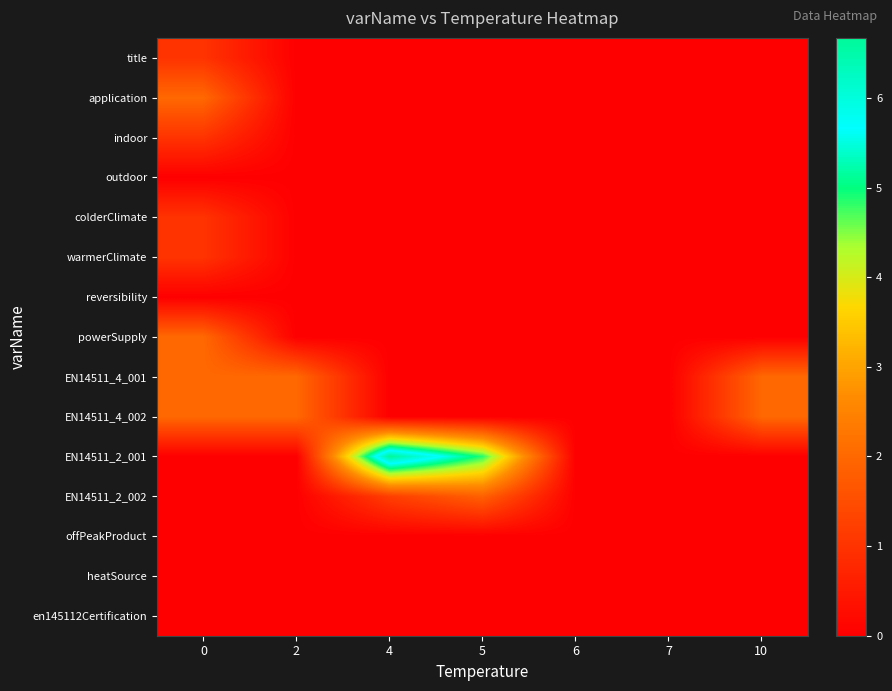

Count the number of categories in the chart.

7